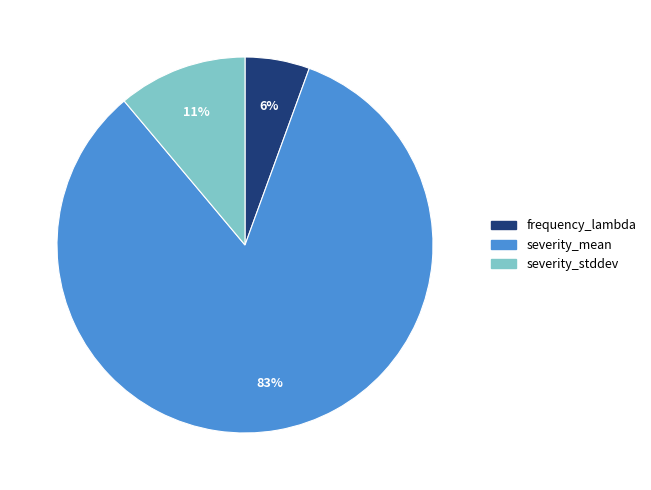

The severity_mean slice represents 83% of the pie. True or false?

True